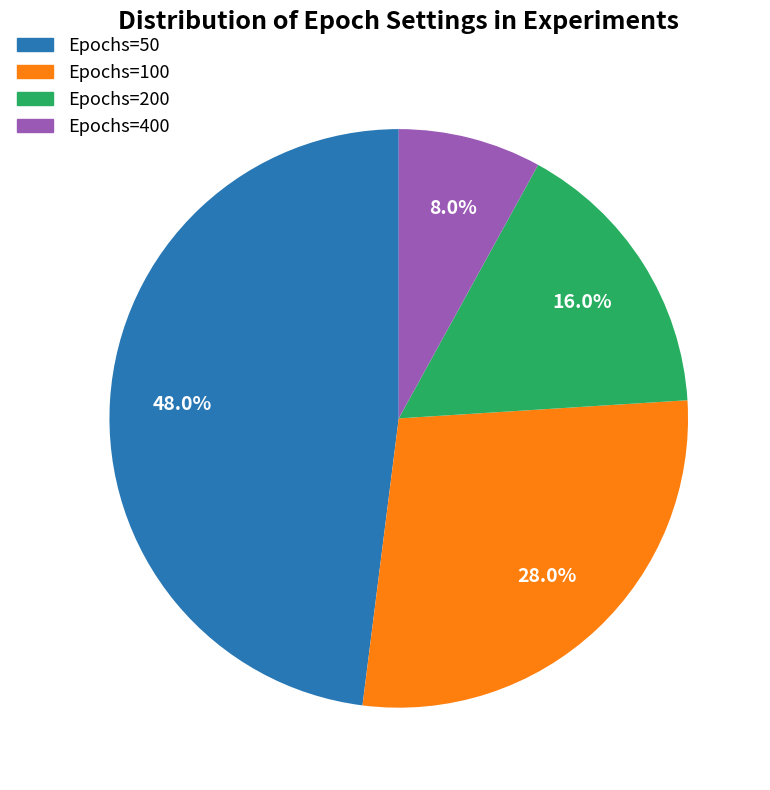

To the nearest percent, what is the difference between the largest and smallest slice percentages?

40%